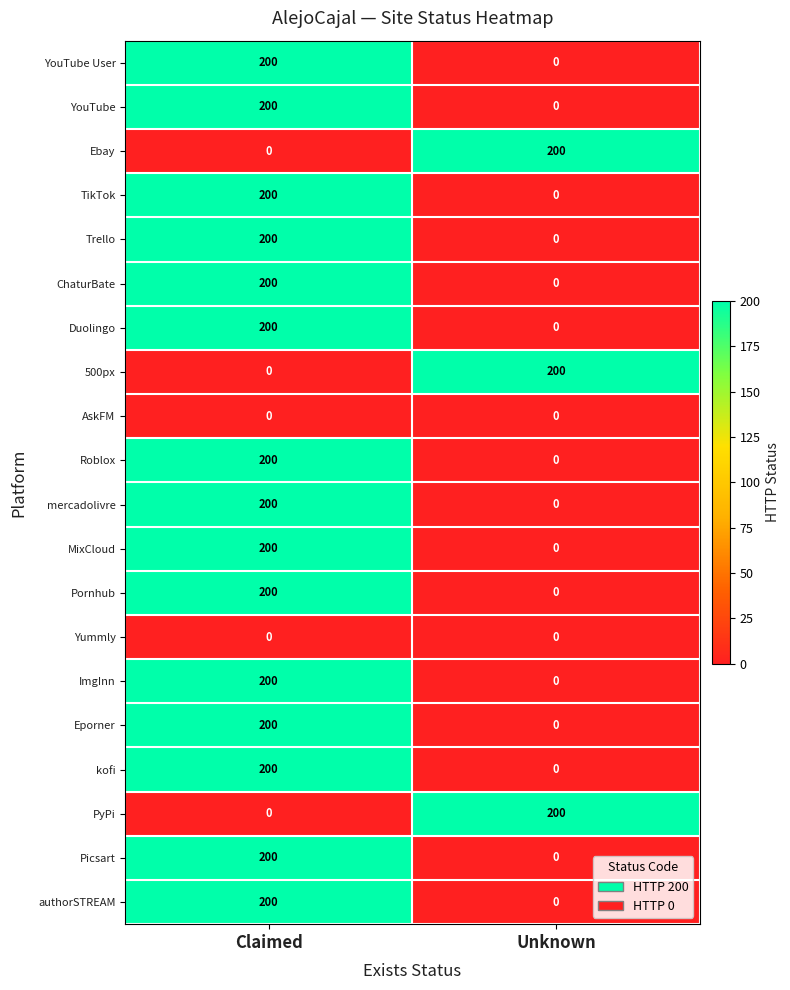

What is the difference between the highest and lowest values at Unknown?

200